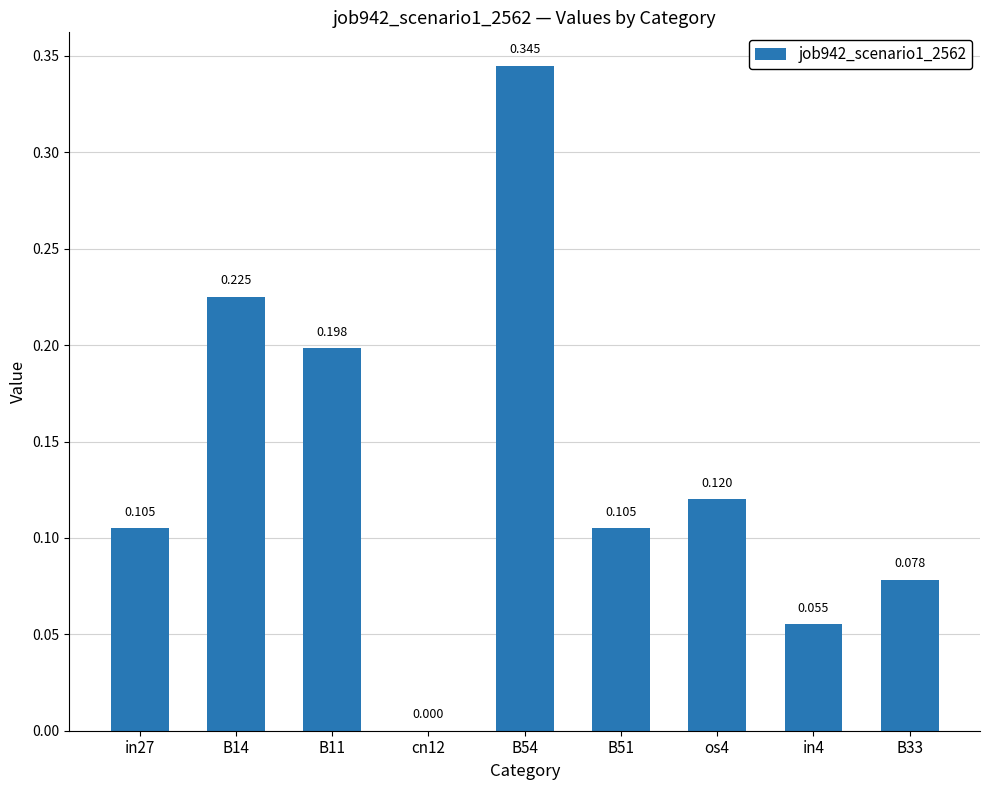

Which category has the lowest value across all series?

cn12